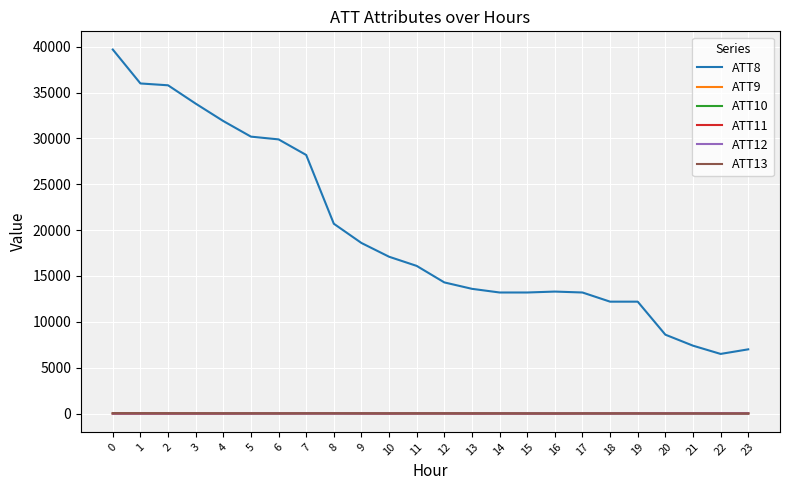

What is the difference between the second highest and second lowest values in the ATT11 series?

27.9